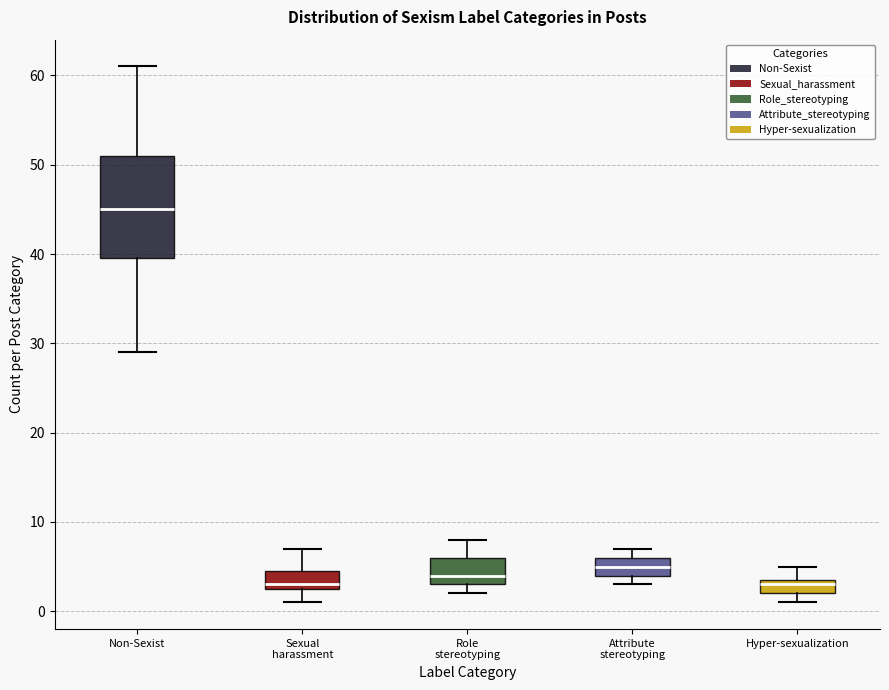

Reading left to right, read every box against the y-axis: the position of its median line, the range the box covers, and the ends of its whiskers. The values are not printed on the chart, so give them approximately, as read against the axis.

Non-Sexist: median 45, box 40 to 51, whiskers 29 to 61
Sexual harassment: median 3 (just above the box's lower edge), box 3 to 5, whiskers 1 to 7
Role stereotyping: median 4, box 3 to 6, whiskers 2 to 8
Attribute stereotyping: median 5, box 4 to 6, whiskers 3 to 7
Hyper-sexualization: median 3, box 2 to 4, whiskers 1 to 5